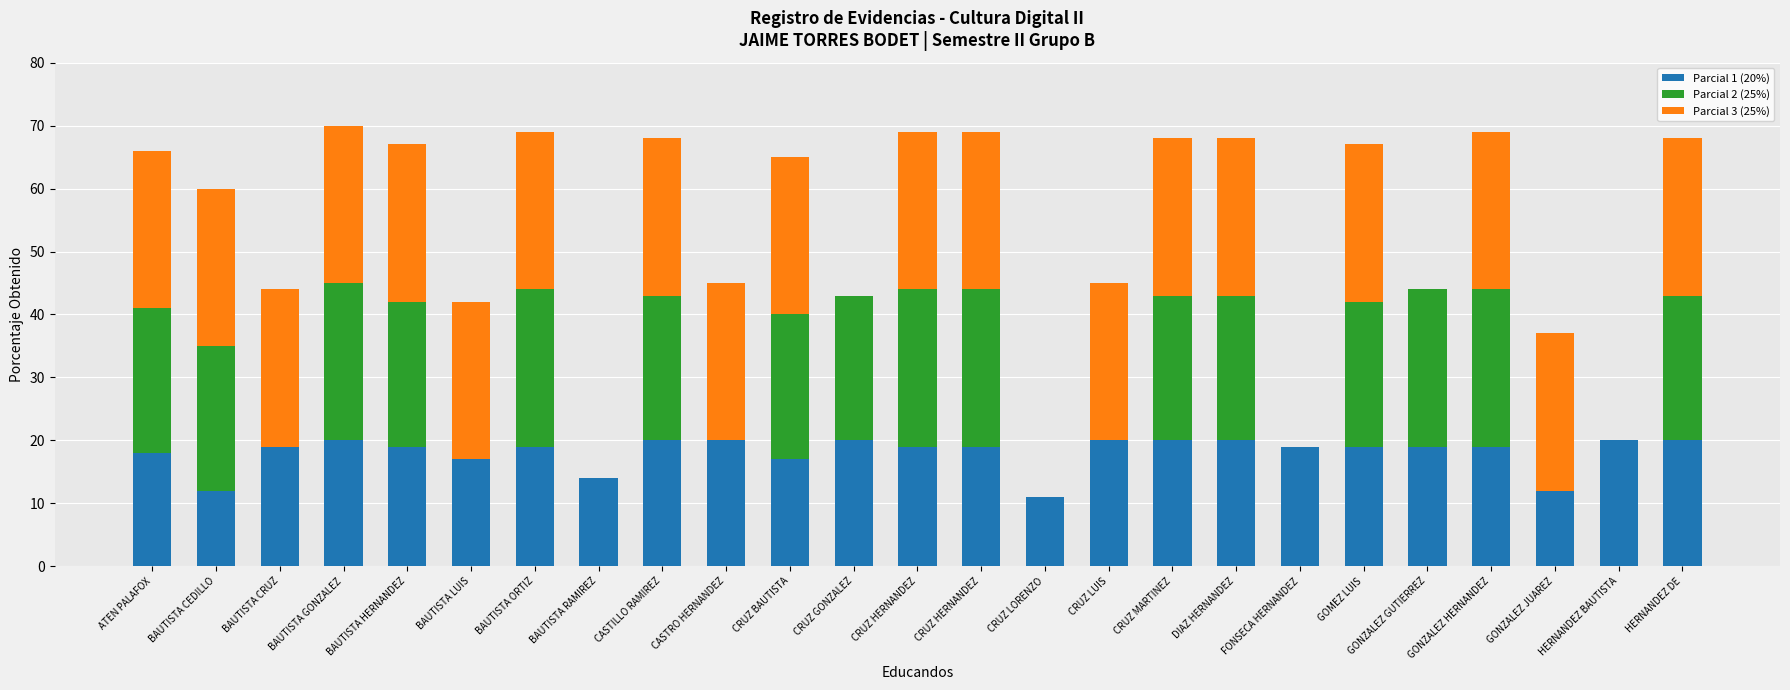

What is the difference between the maximum and second lowest values in the Parcial 2 (25%) series?

25